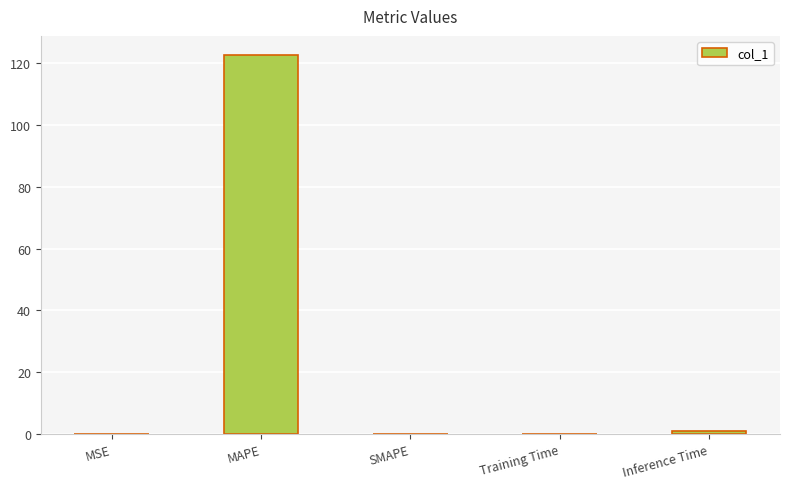

Is it true that the value at MSE is 0.0?

True